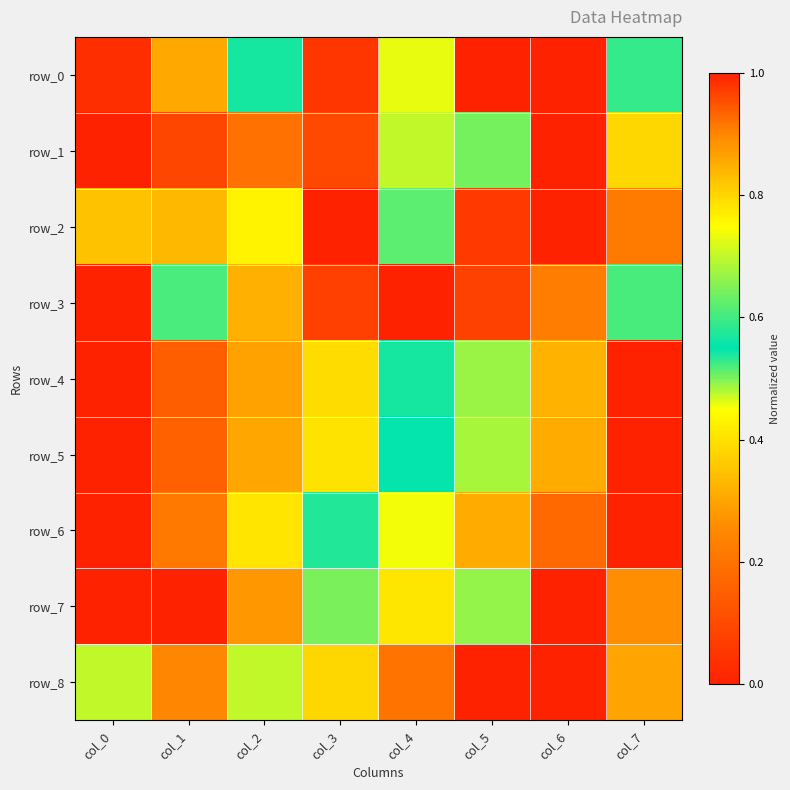

What is the sum of all row_2 values?

4.3